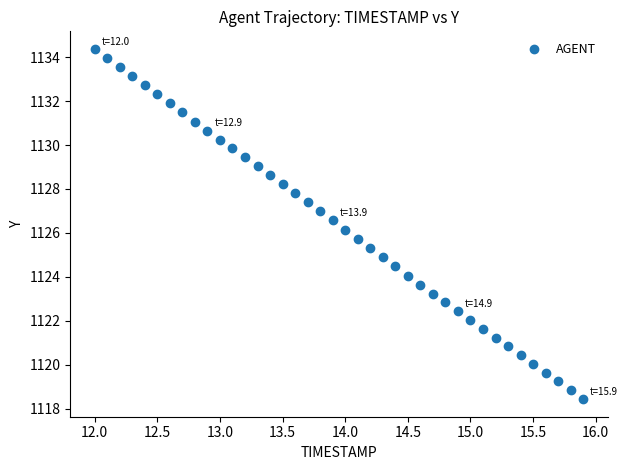

What is the range of X values (max minus min)?

3.9